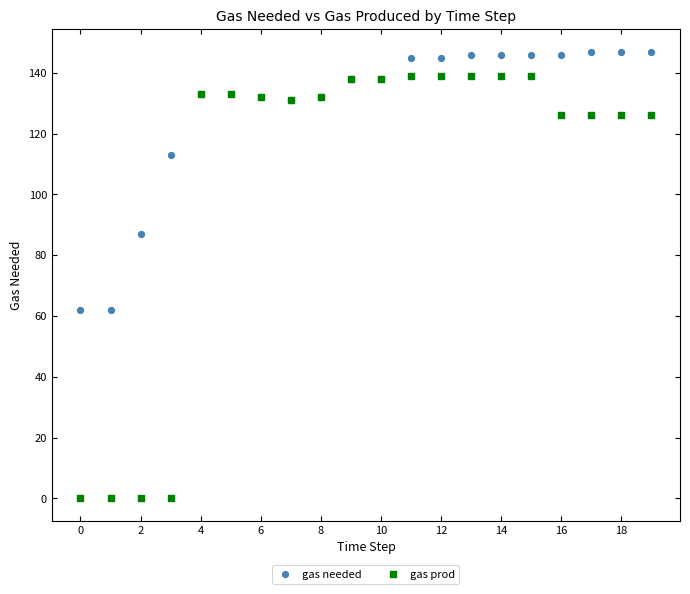

Which series contains the lowest Y value?

gas prod